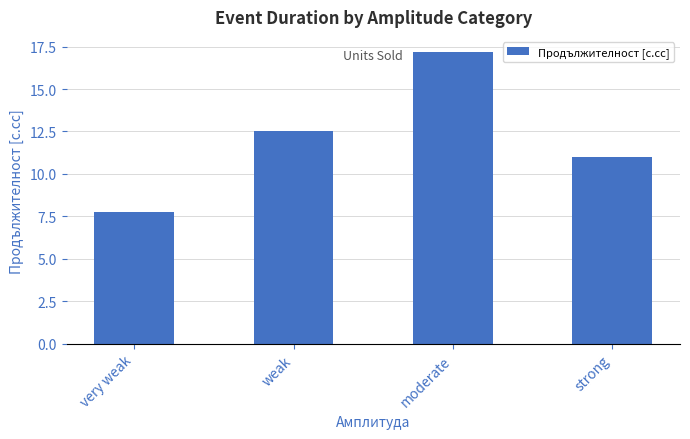

Reading left to right, list all the values displayed in this chart.

7.8	12.5	17.2	11.0